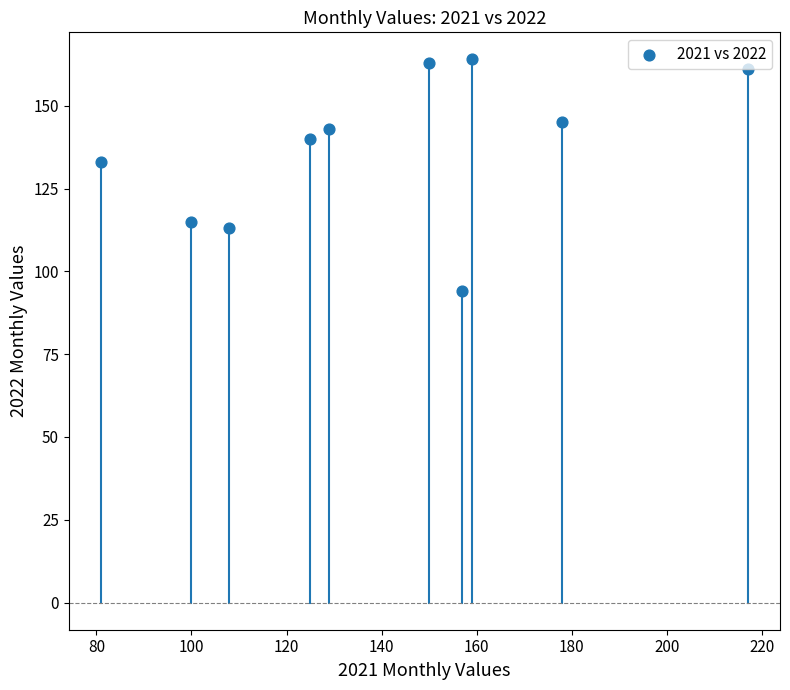

What is the range of Y values (max minus min)?

70